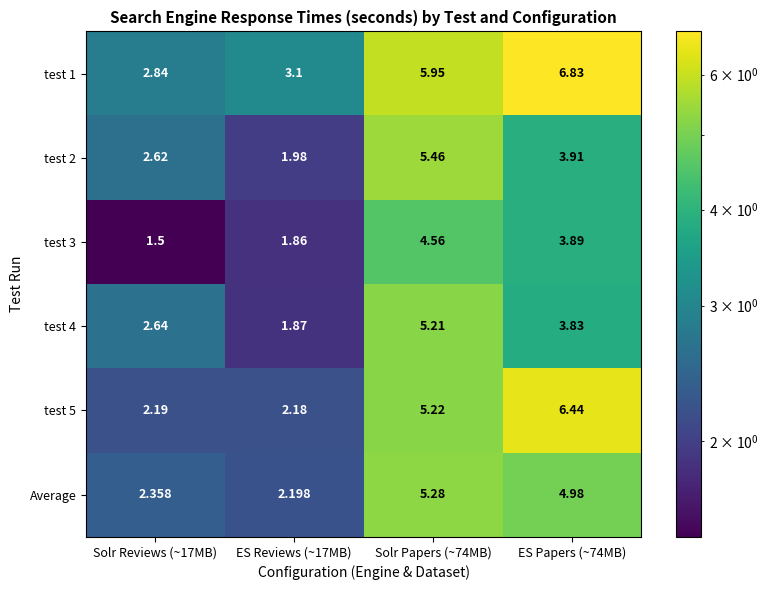

Is the value of Average at Solr Reviews (~17MB) greater than the value of test 2 at ES Papers (~74MB)?

No